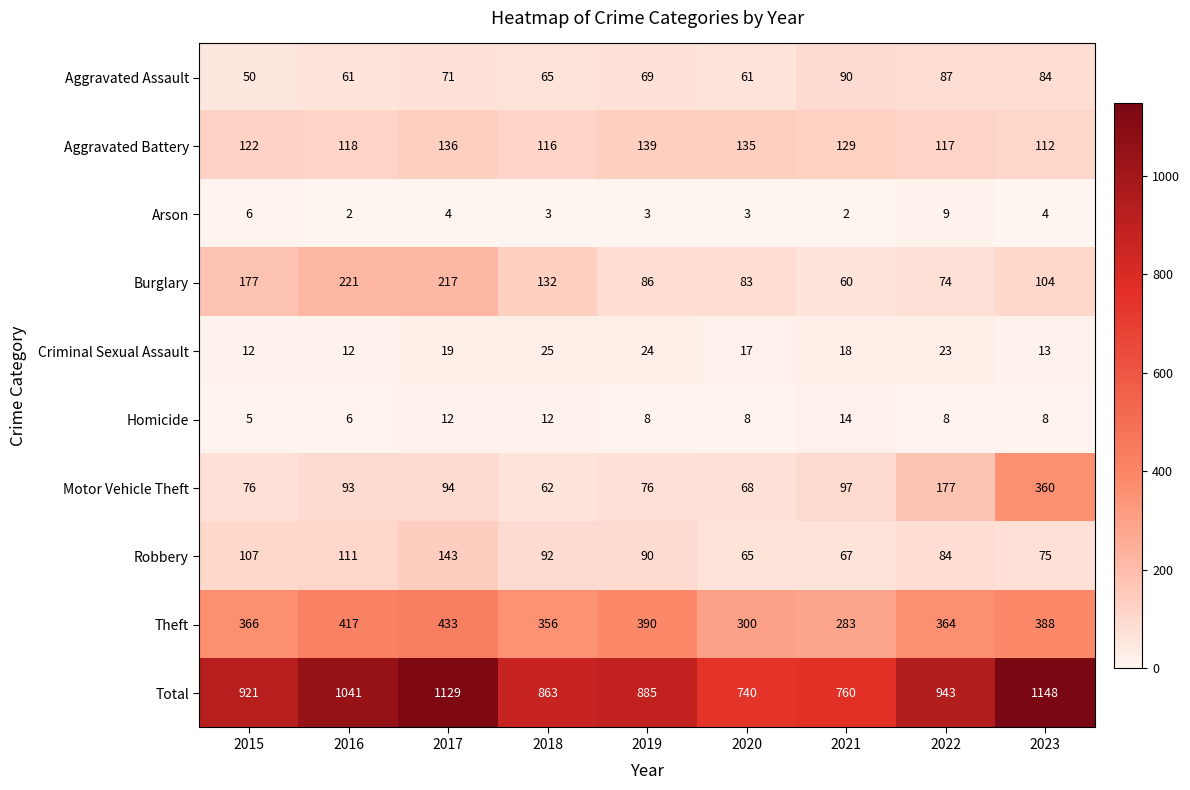

At which category is the sum across all series the highest?

2023